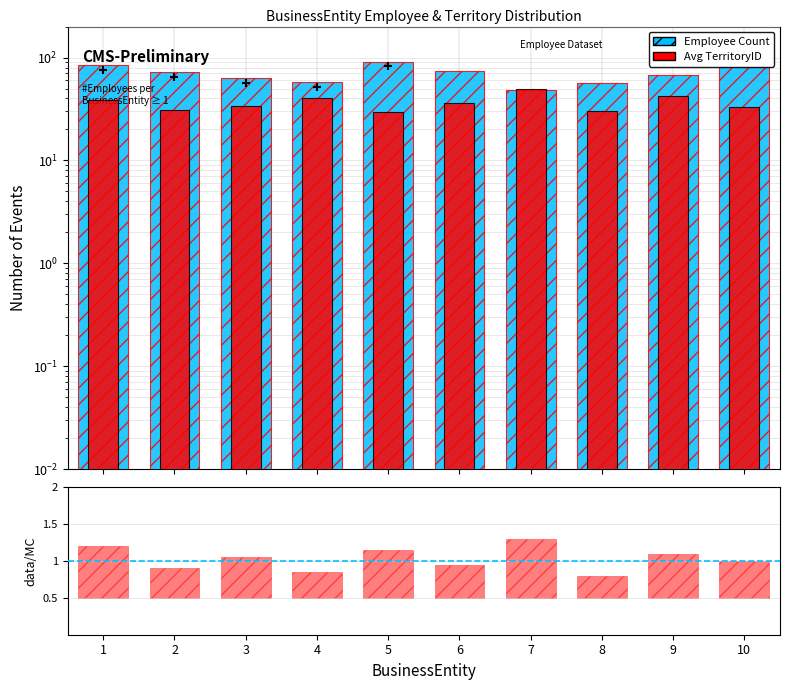

List the series in order of their peak value, highest first.

EmployeeCount, AvgTerritoryID